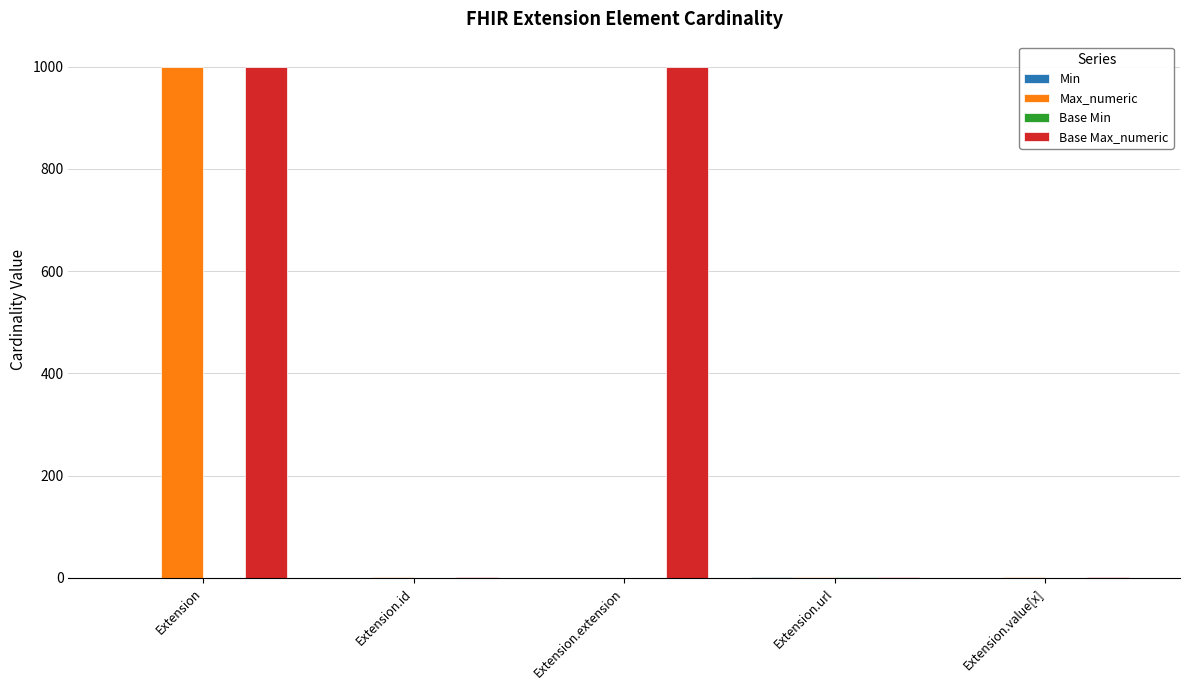

True or false: Base Max_numeric has a value of 999 at Extension.extension.

True